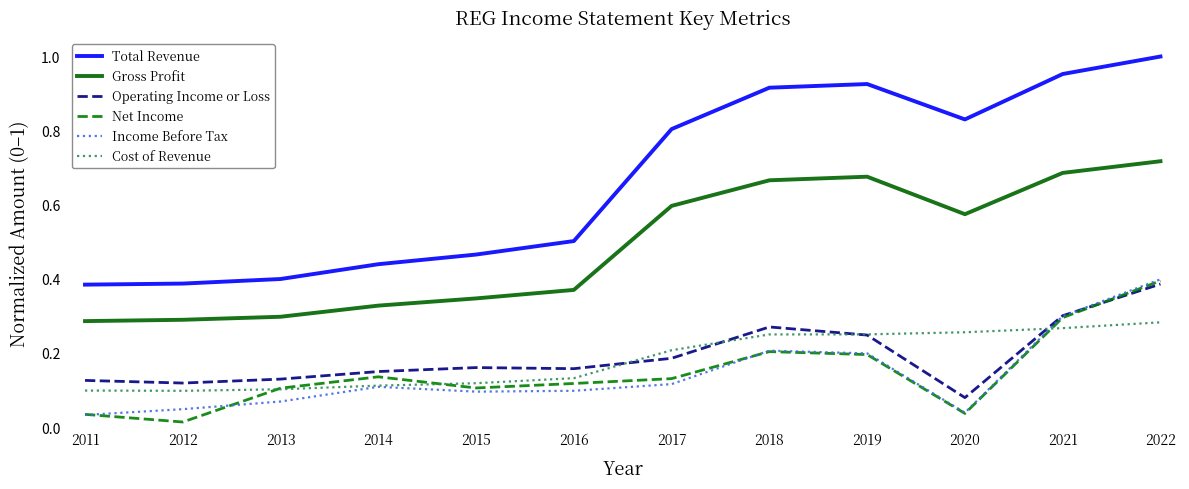

Where is the first local maximum for Total Revenue?

2019